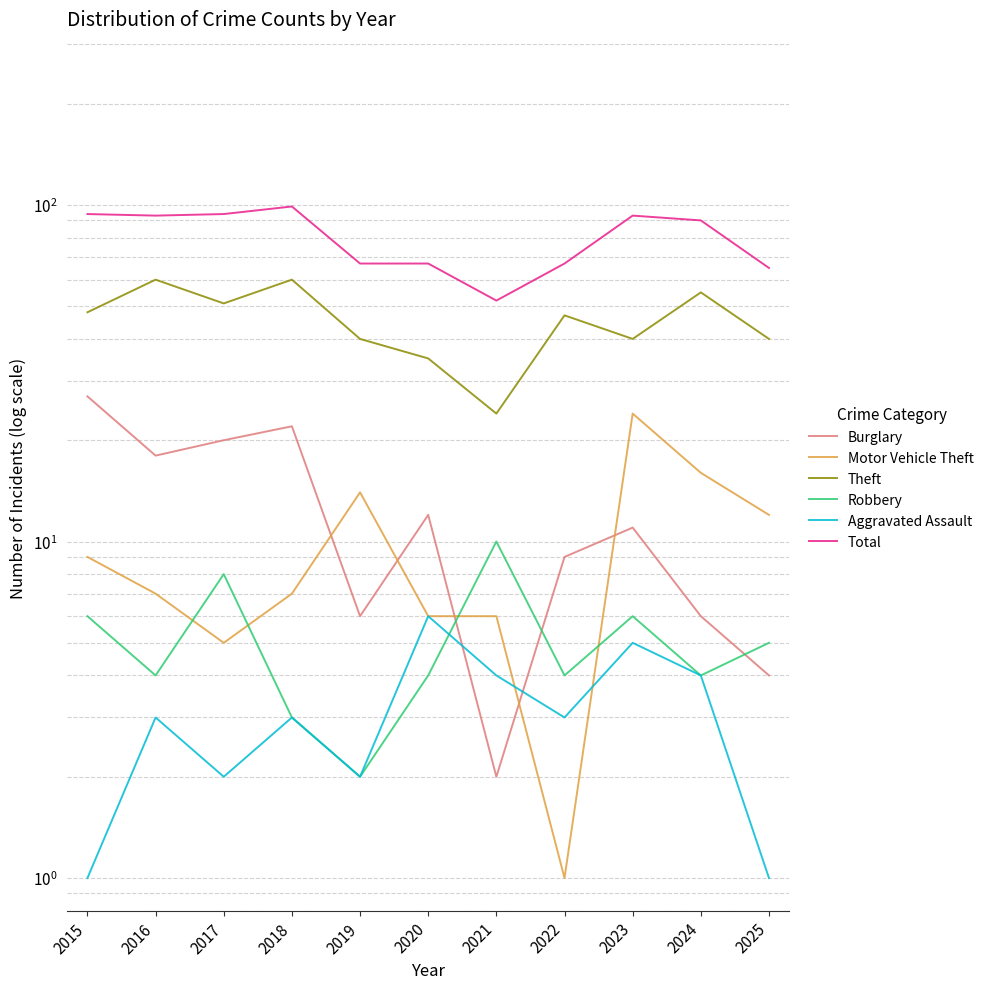

True or false: Burglary has a value of 6 at 2019.

True